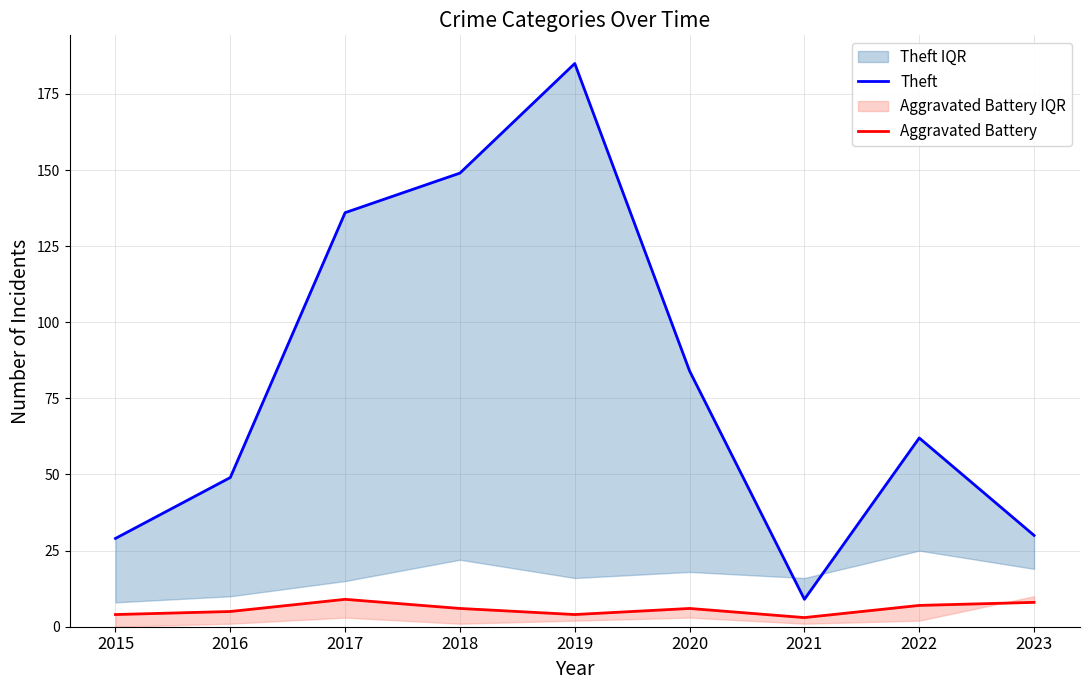

Rank the categories by Theft value from highest to lowest.

2019, 2018, 2017, 2020, 2022, 2016, 2023, 2015, 2021